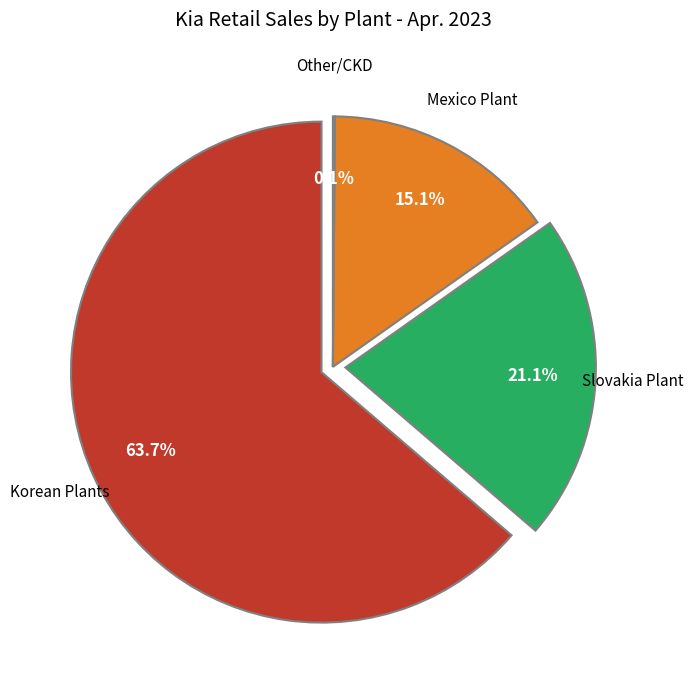

To the nearest percent, what is the difference between the Korean Plants and Slovakia Plant slice percentages?

43%